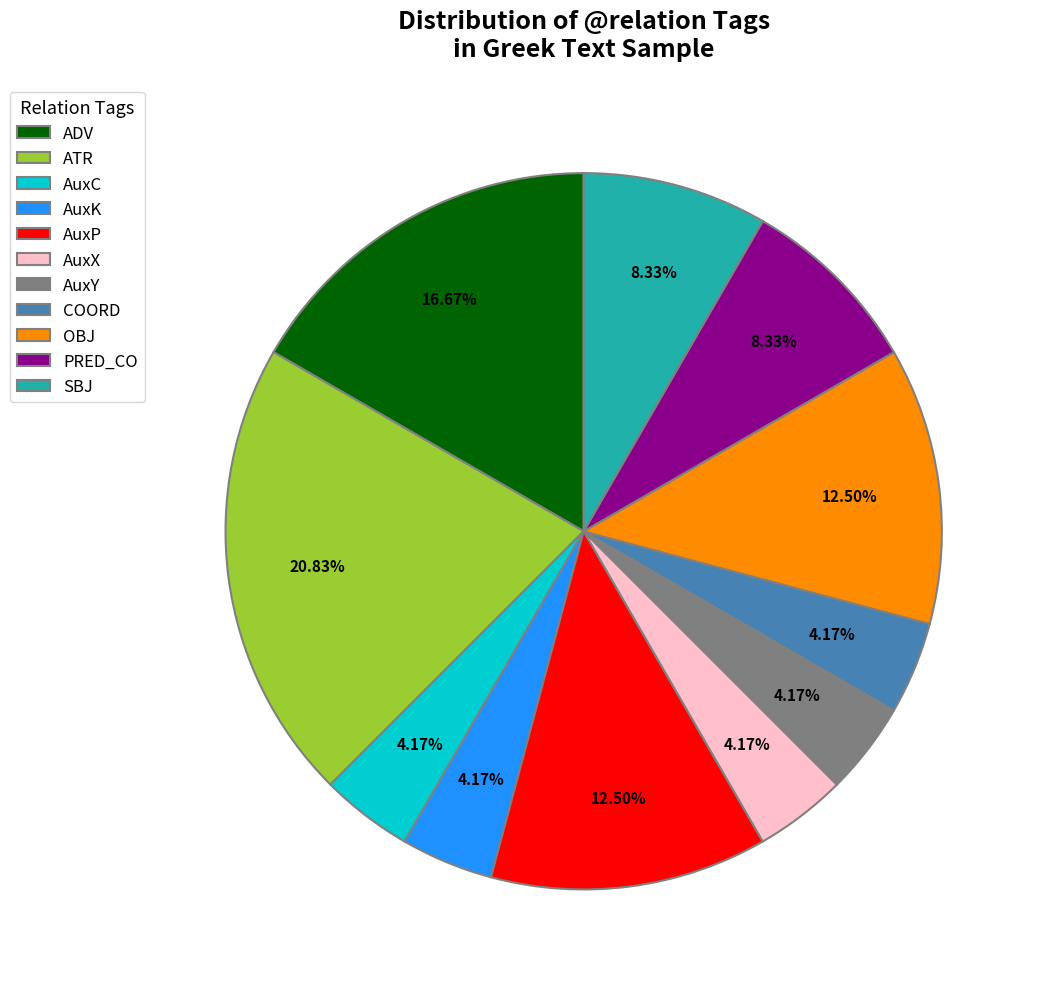

To the nearest percent, what is the difference between the AuxC and PRED_CO slice percentages?

4%